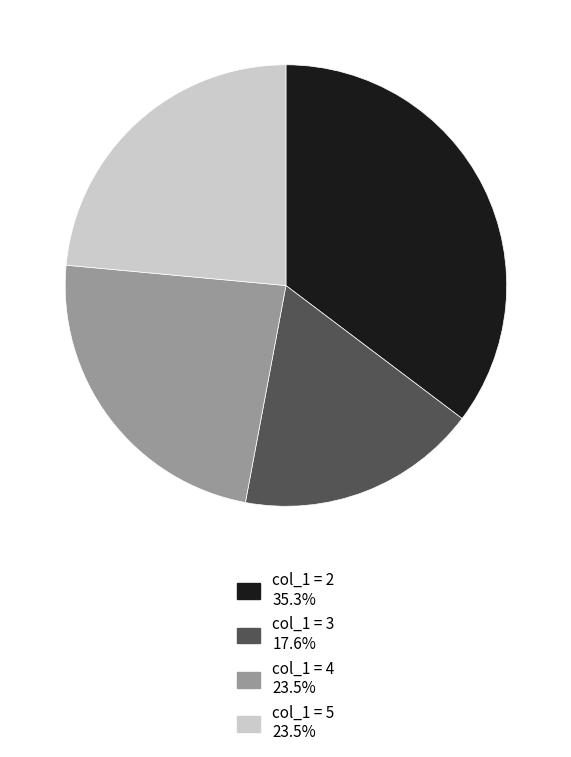

Is there any slice that represents more than half of the pie?

No